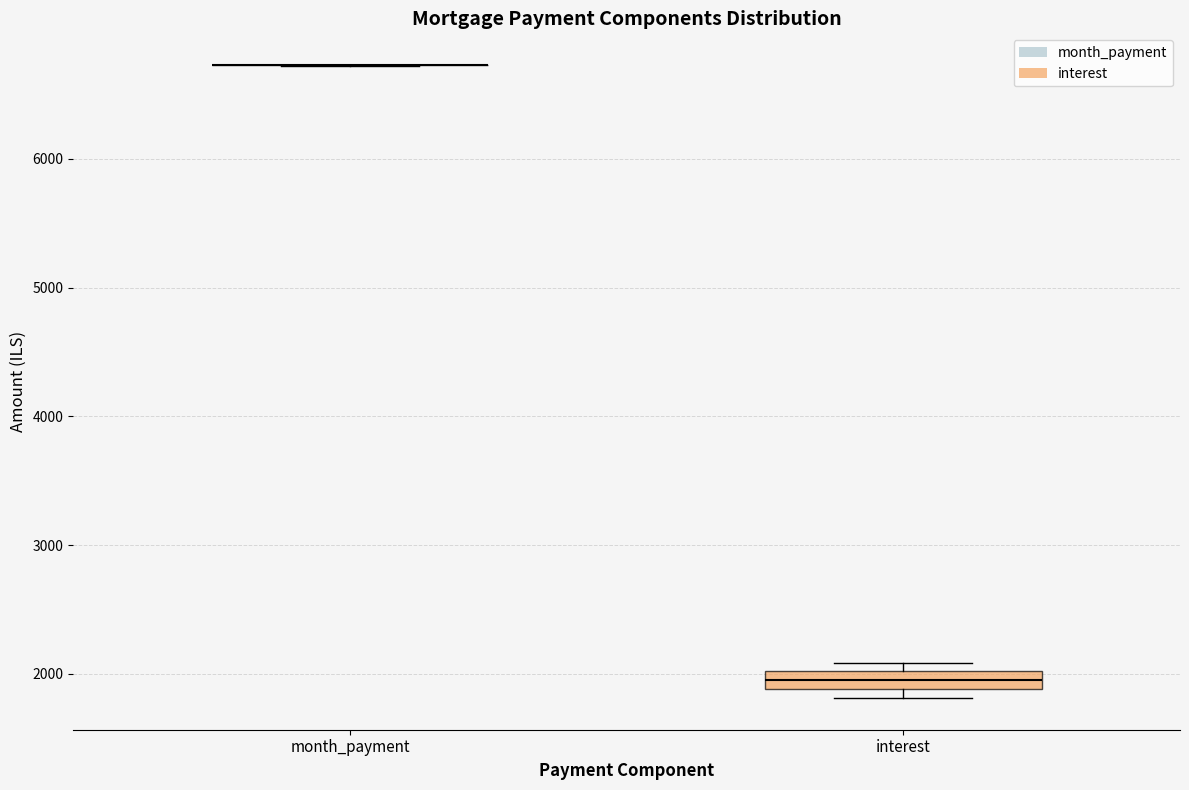

Which box is the tallest, from its lower edge to its upper edge?

interest